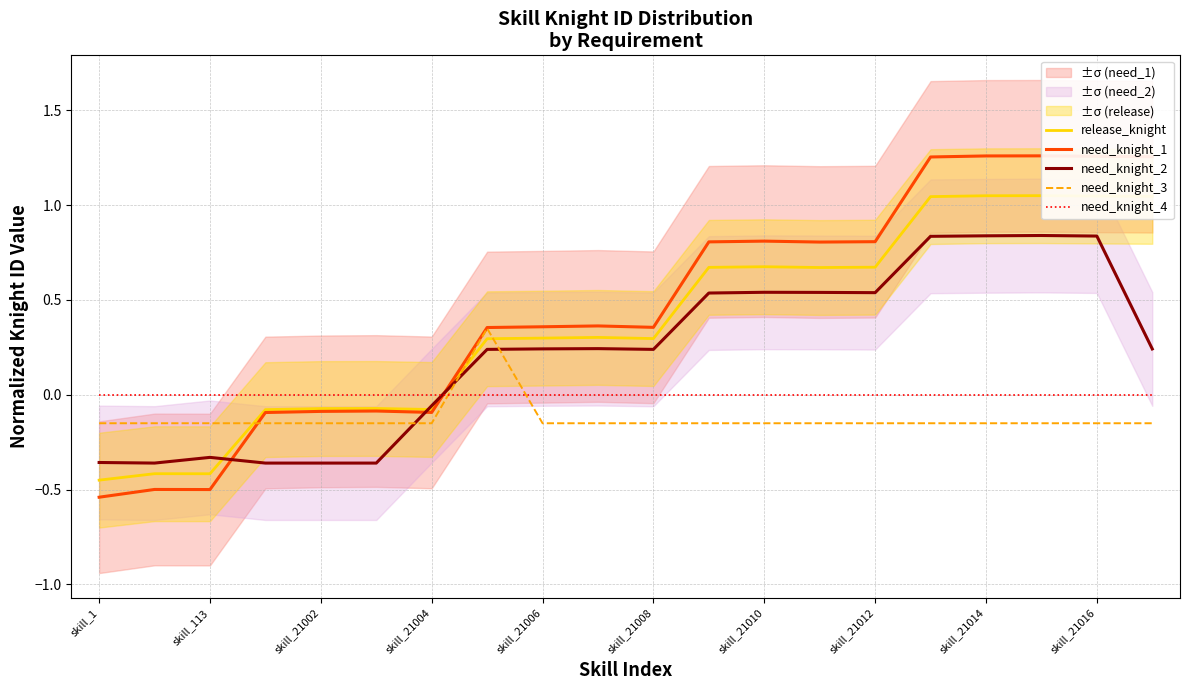

True or false: need_knight_4 has a value of 0.0 at skill_1.

True